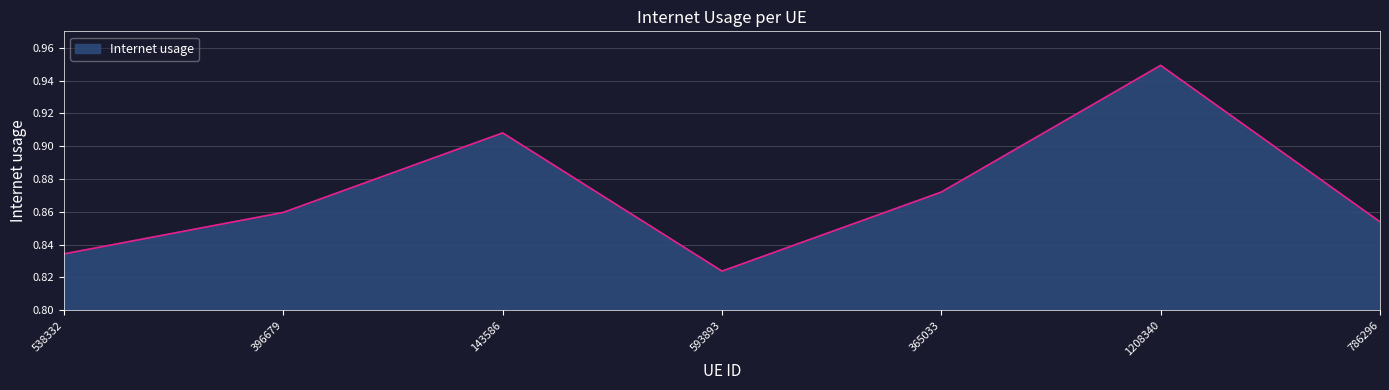

How many distinct data groups are displayed?

1